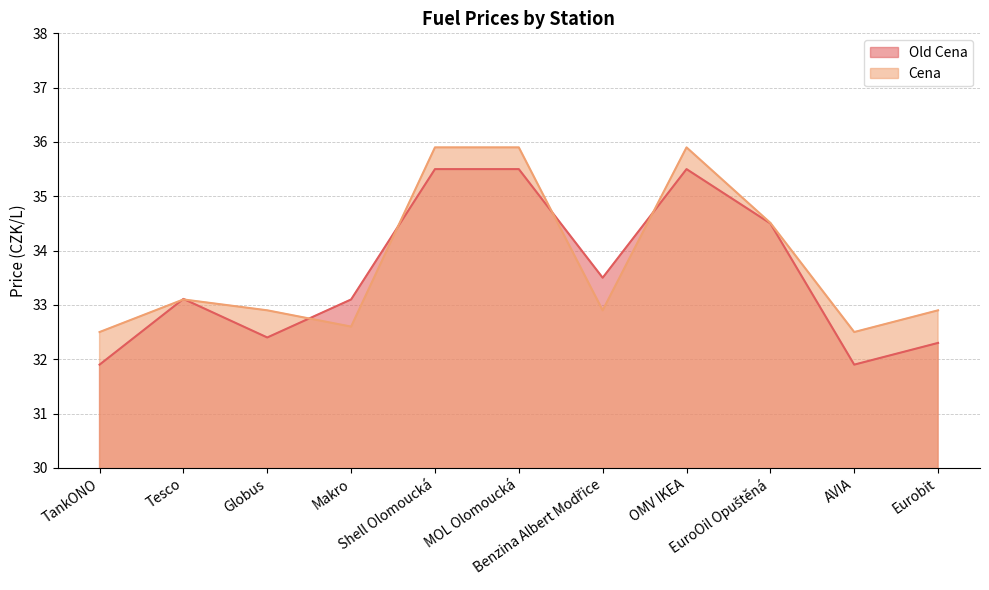

At which category does the chart reach its peak across all series?

Shell Olomoucká